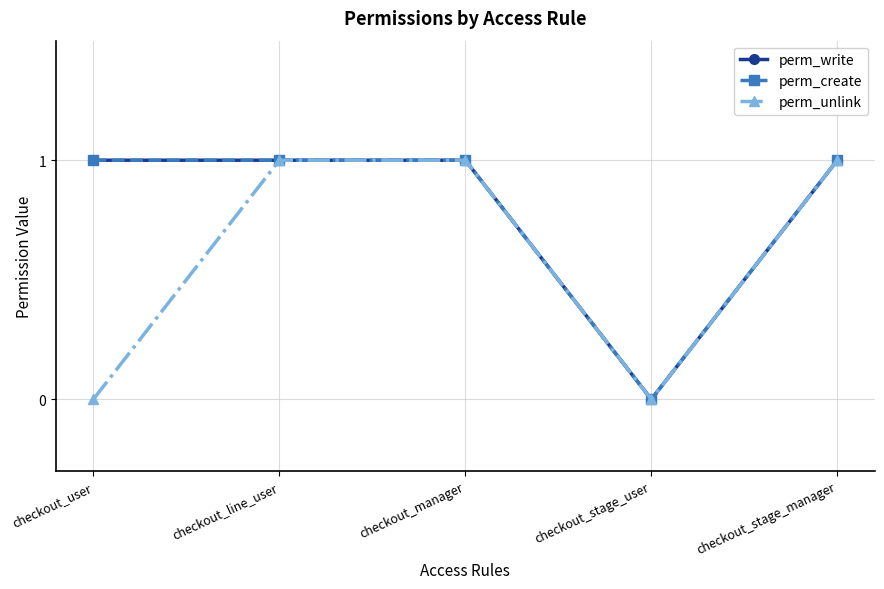

What is the sum of all perm_unlink values?

3